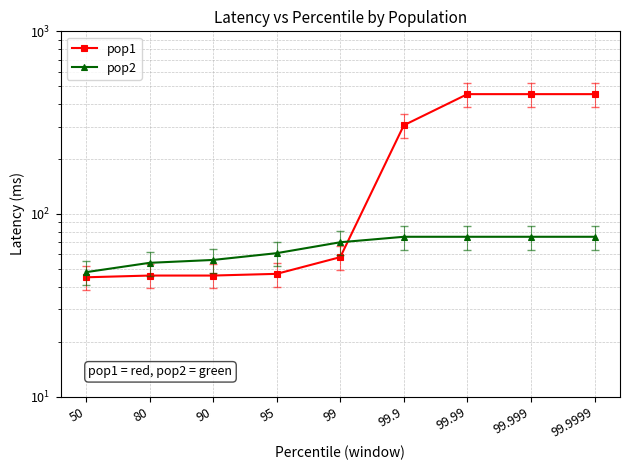

Is this an area chart (filled region under the line)?

No